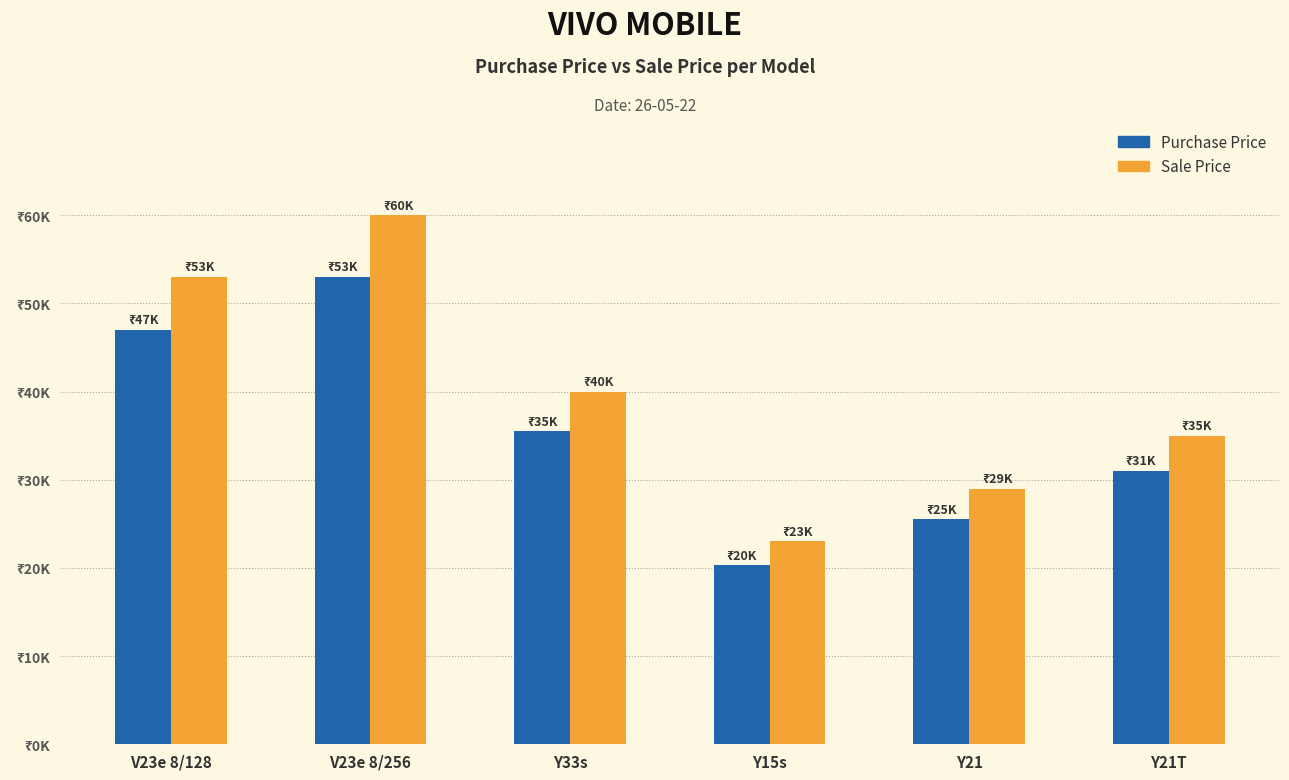

Are the bars horizontal?

No